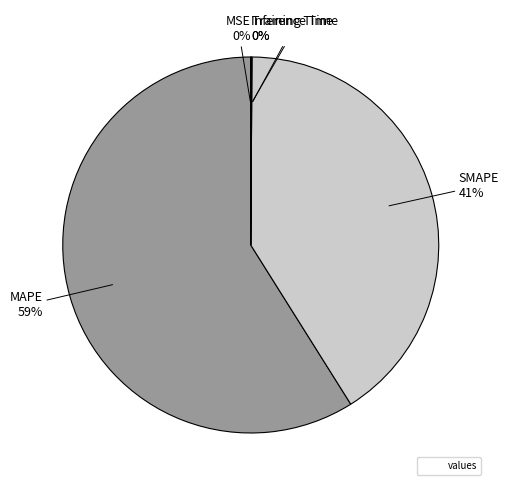

Is there any slice that represents more than half of the pie?

Yes